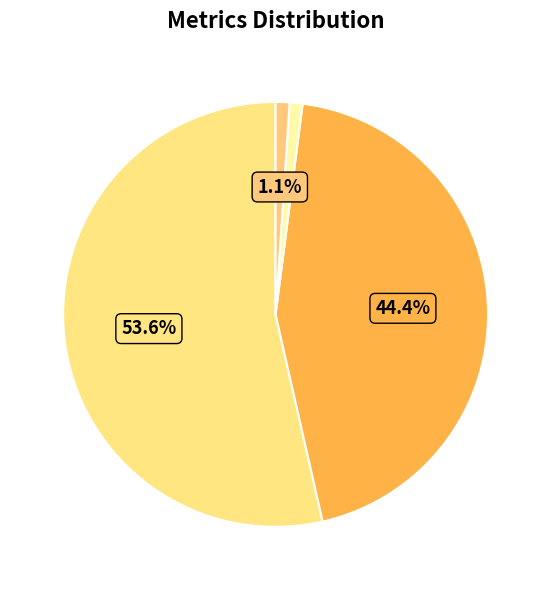

Rank the categories by value from lowest to highest.

MSE, Training Time, Inference Time, SMAPE, MAPE